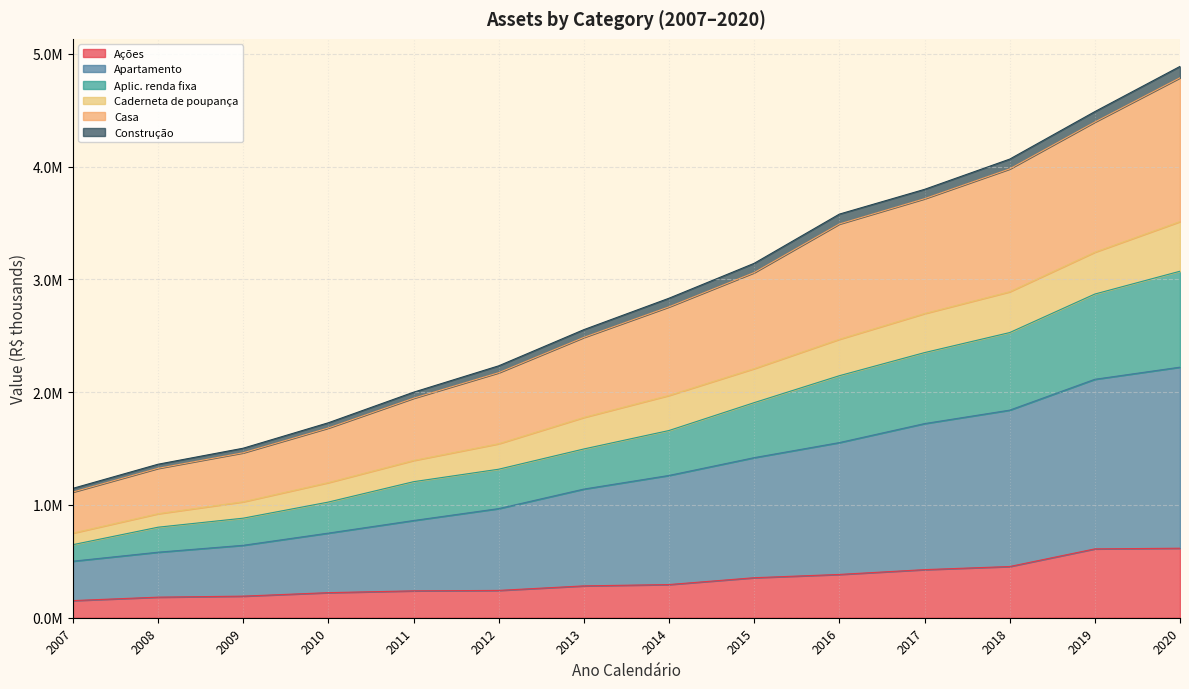

The Casa series shows 397224.1 at 2009. True or false?

False